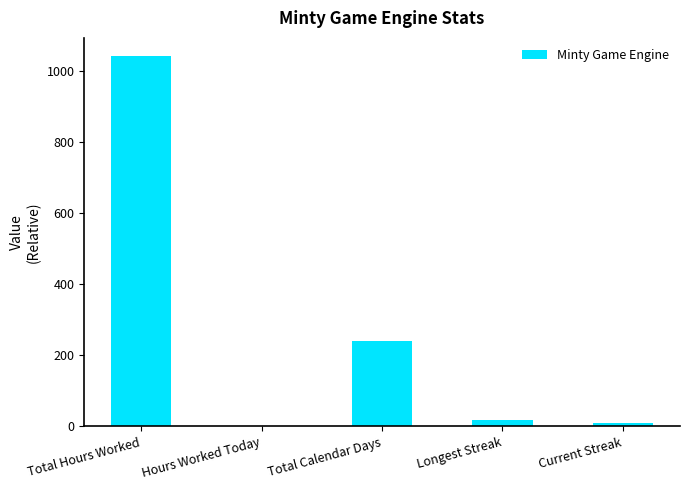

What is the sum of all values?

1307.5